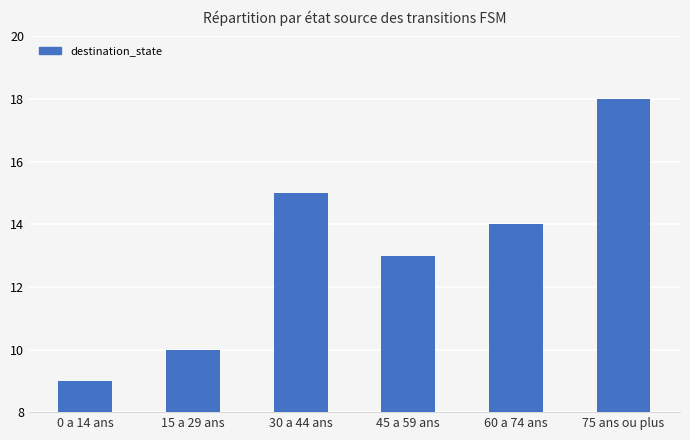

How many values are between 10 and 15?

4